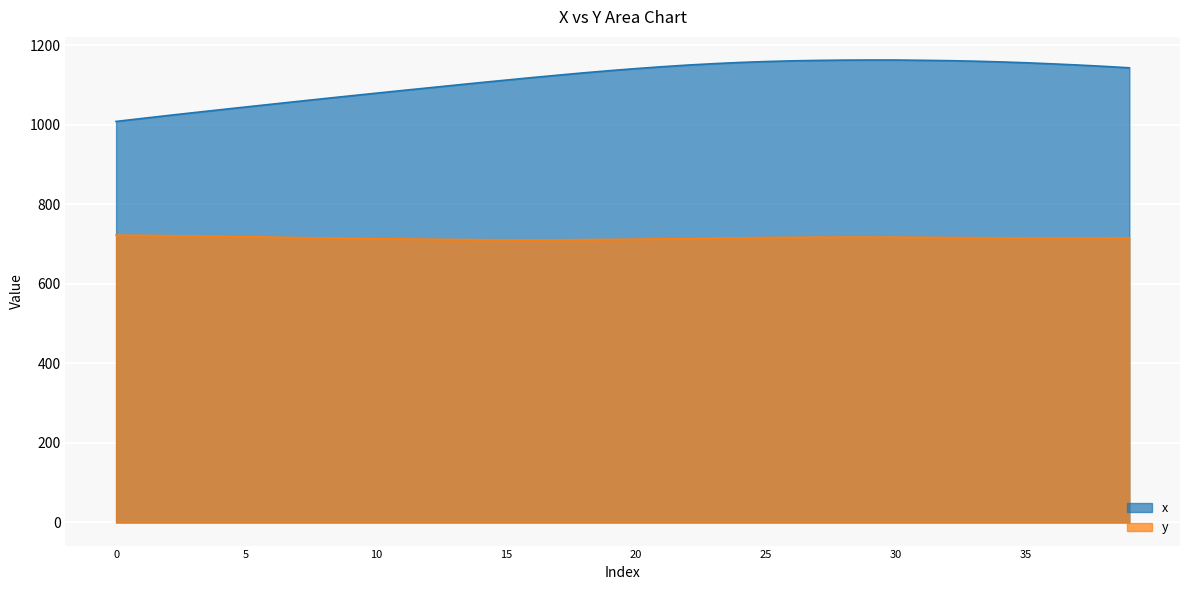

What is the minimum value for x?

1008.1